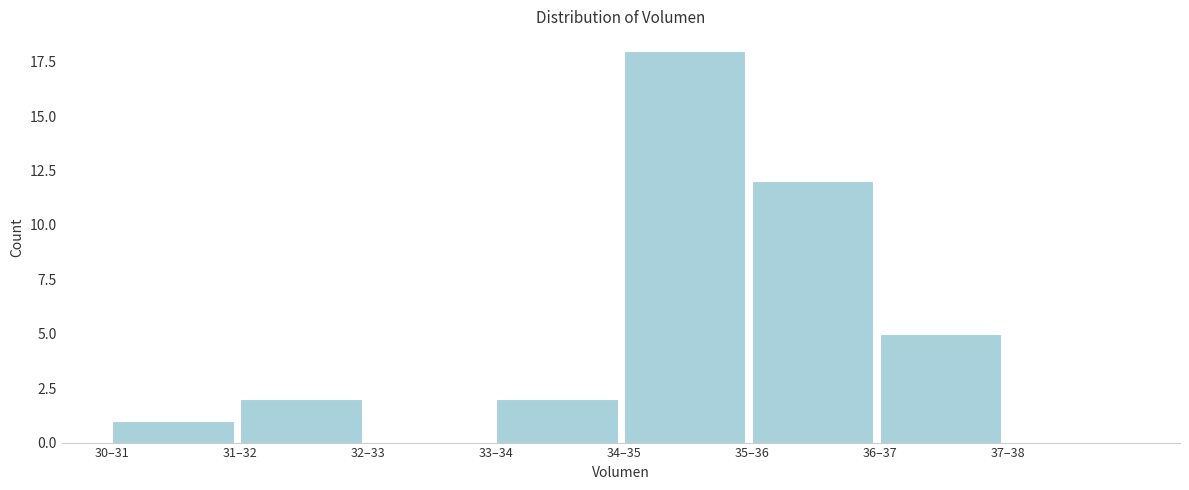

Reading left to right, extract all data points from this chart.

30–31=1	31–32=2	32–33=0	33–34=2	34–35=18	35–36=12	36–37=5	37–38=0